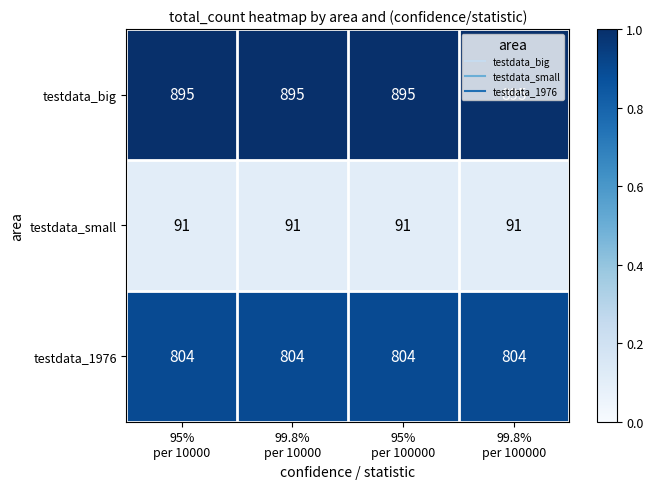

What is the greatest value displayed?

895